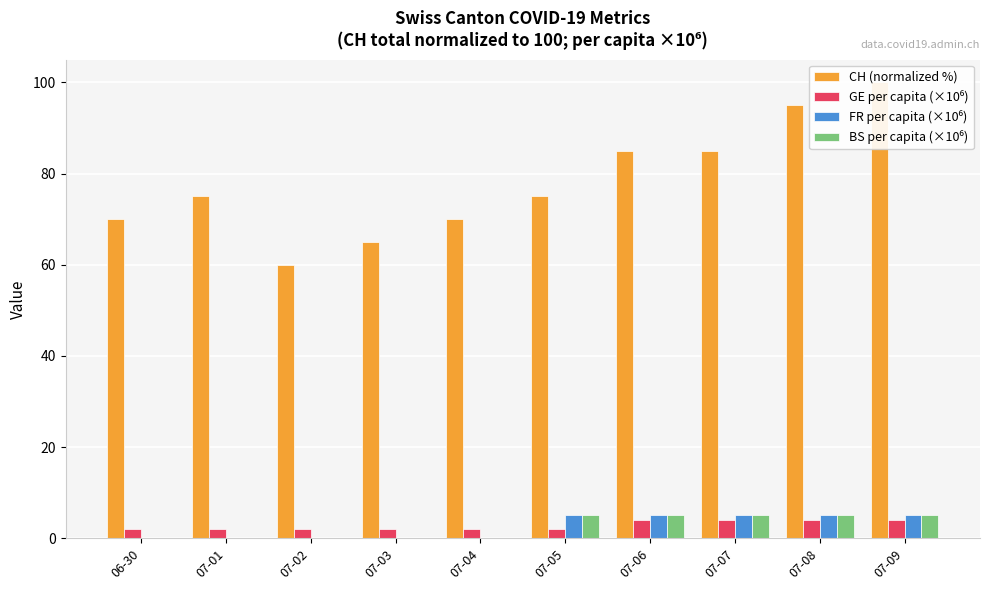

Reading left to right, transcribe all the data shown in this chart.

CH (normalized %): 06-30=70.0	07-01=75.0	07-02=60.0	07-03=65.0	07-04=70.0	07-05=75.0	07-06=85.0	07-07=85.0	07-08=95.0	07-09=100.0
GE per capita (×10⁶): 06-30=2.0	07-01=2.0	07-02=2.0	07-03=2.0	07-04=2.0	07-05=2.0	07-06=4.0	07-07=4.0	07-08=4.0	07-09=4.0
FR per capita (×10⁶): 06-30=0.0	07-01=0.0	07-02=0.0	07-03=0.0	07-04=0.0	07-05=5.1	07-06=5.1	07-07=5.1	07-08=5.1	07-09=5.1
BS per capita (×10⁶): 06-30=0.0	07-01=0.0	07-02=0.0	07-03=0.0	07-04=0.0	07-05=5.1	07-06=5.1	07-07=5.1	07-08=5.1	07-09=5.1